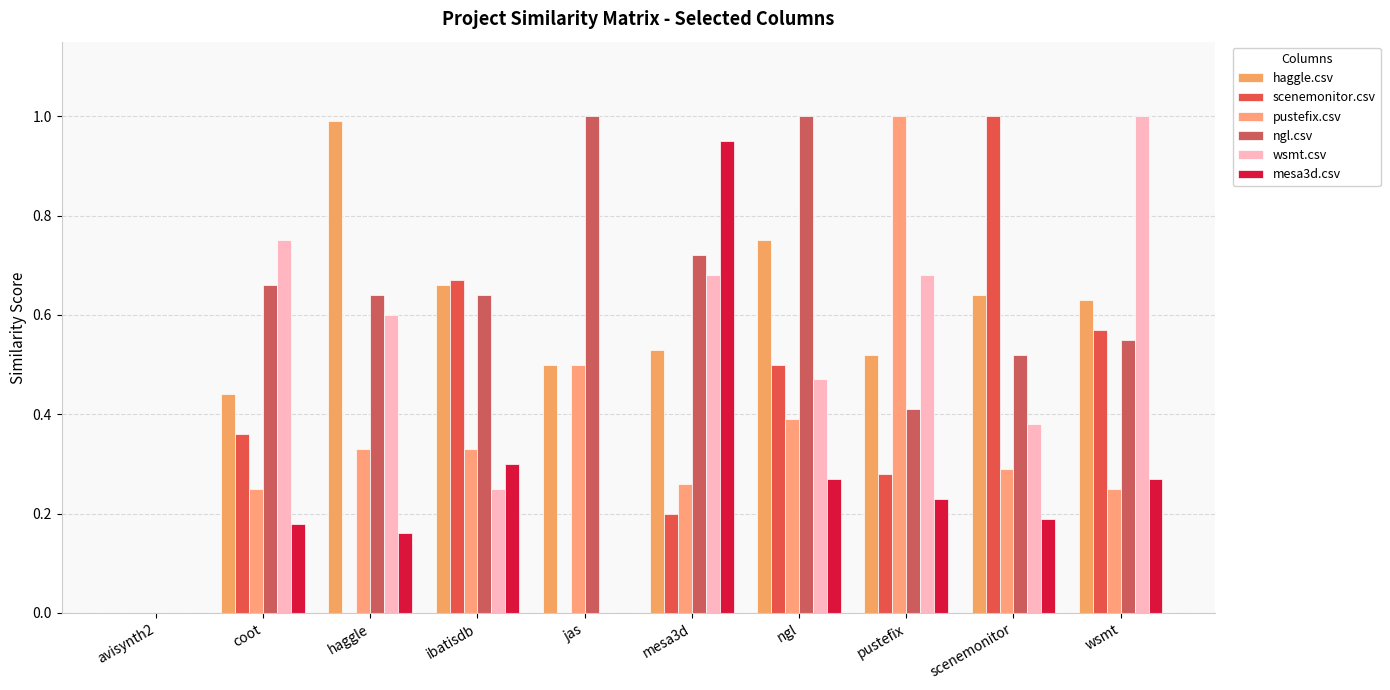

How many groups of bars are there?

10